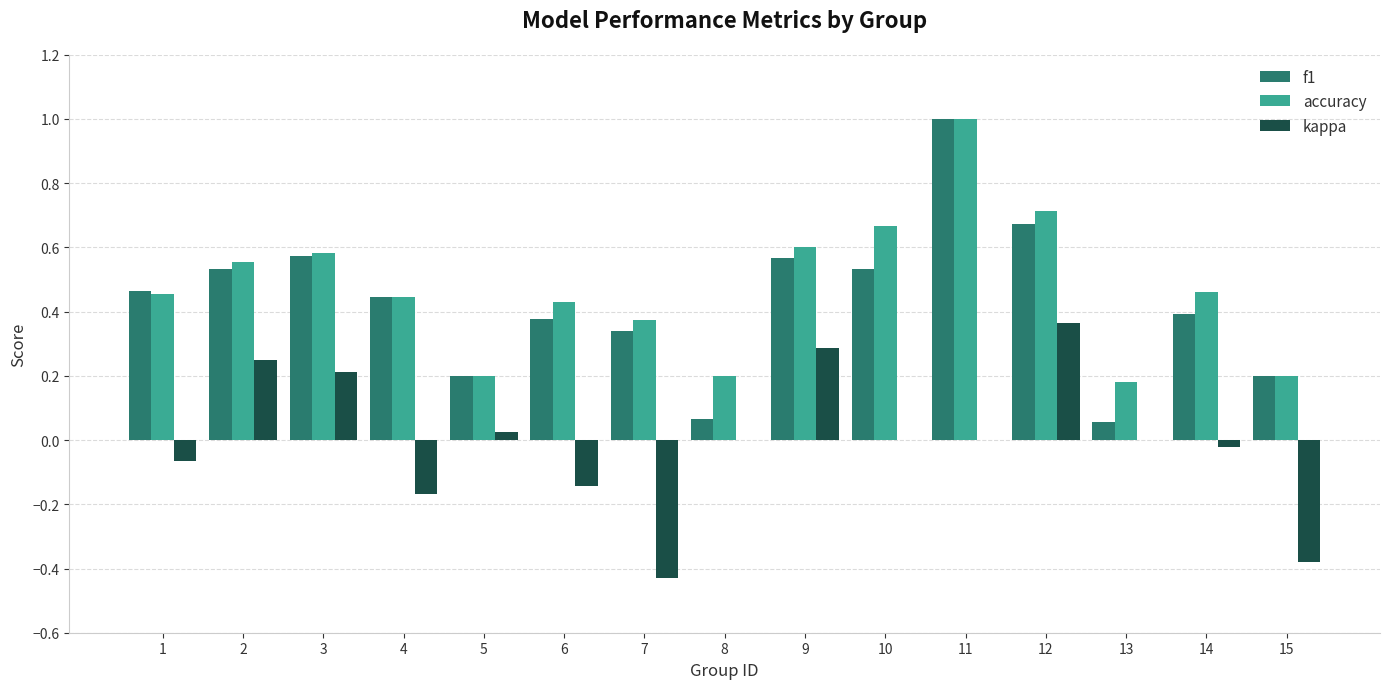

Where is accuracy nearest to the value 0?

13